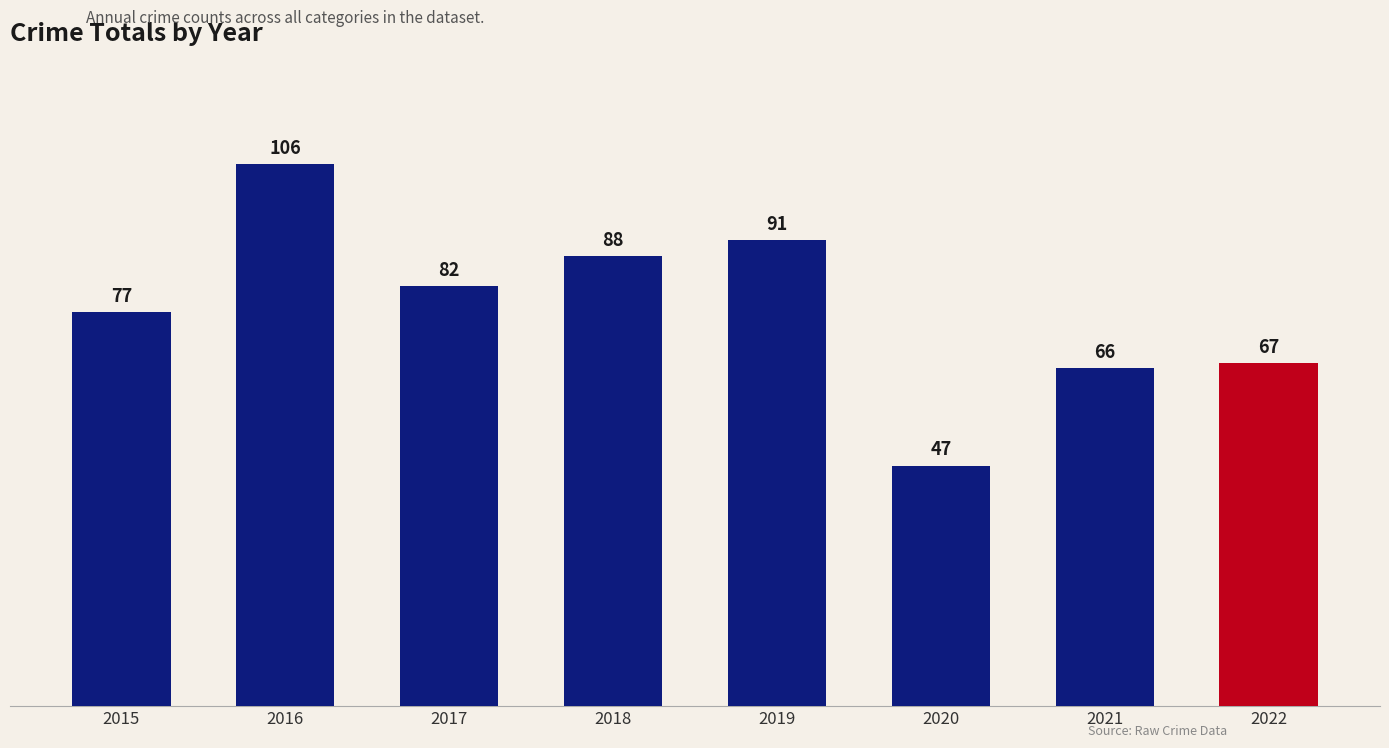

What is the greatest value displayed?

106